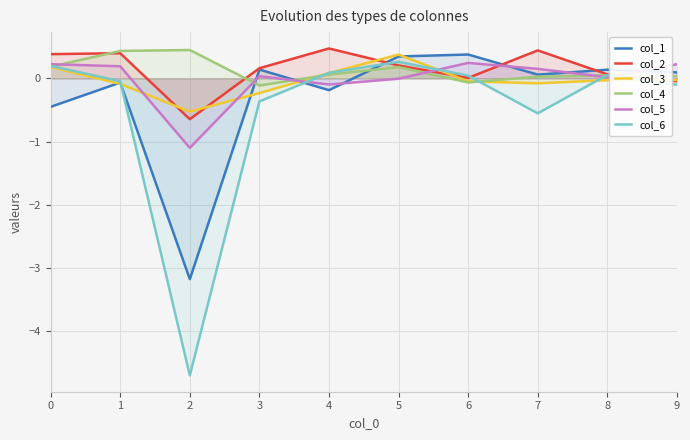

Which category has the lowest value across all series?

2